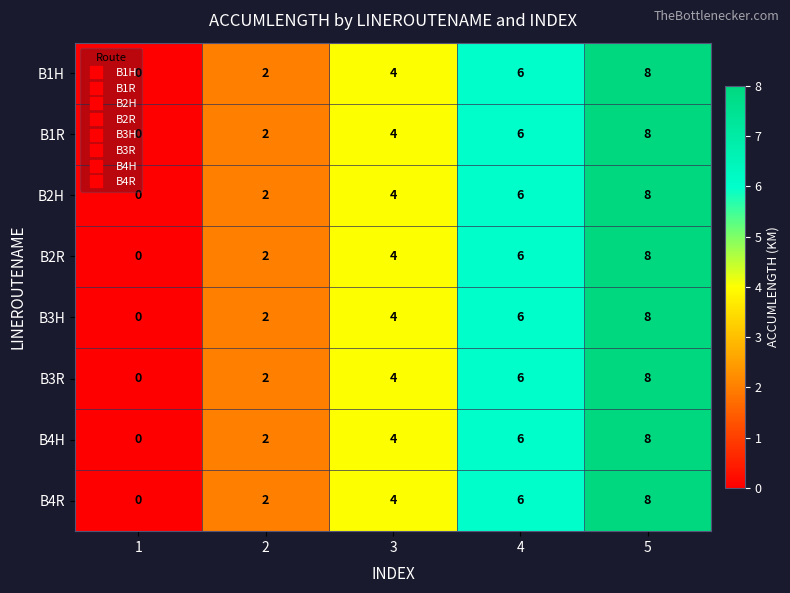

At which label is B3R closest to 4?

3